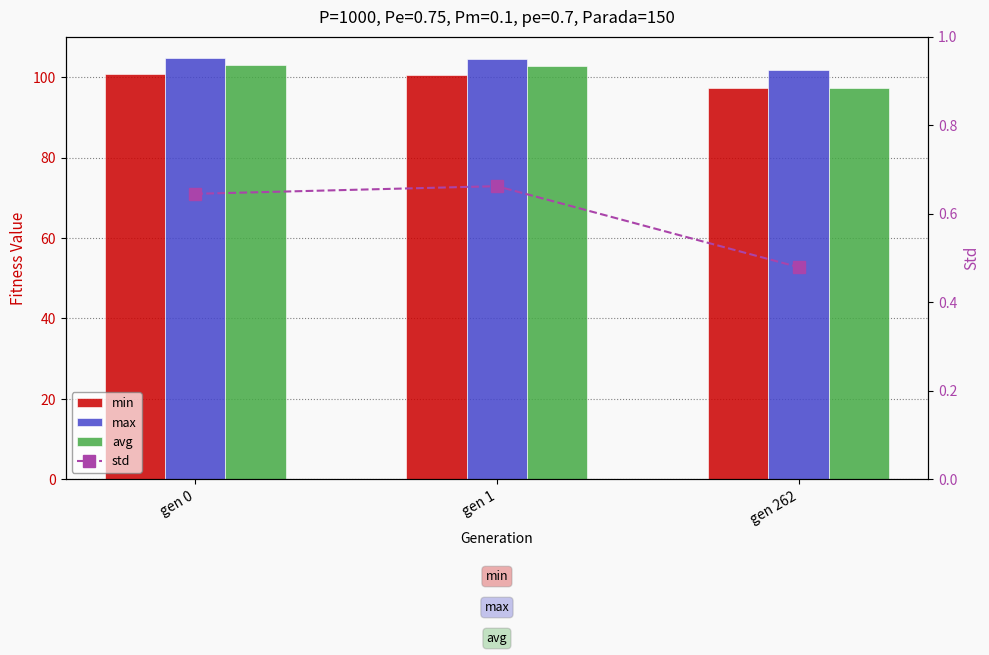

List the labels in order of min value, smallest first.

gen 262, gen 1, gen 0